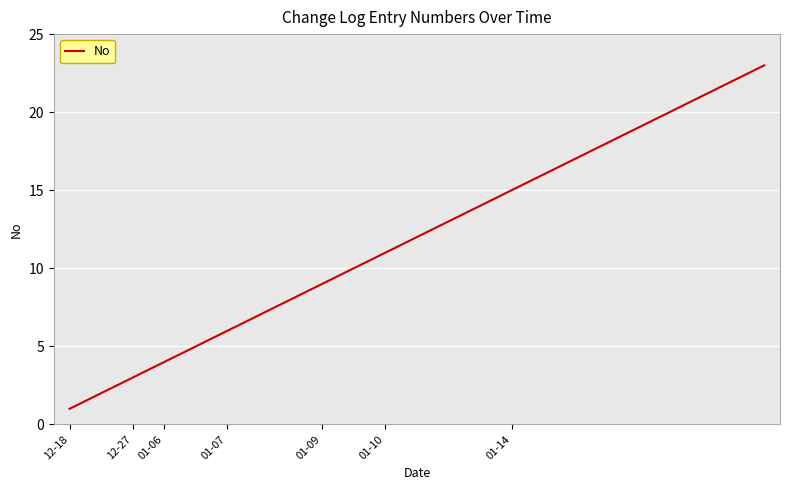

What is the greatest value displayed?

23